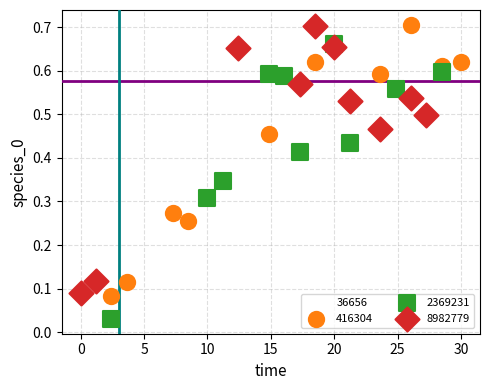

Which series has the largest Y range (max minus min)?

2369231